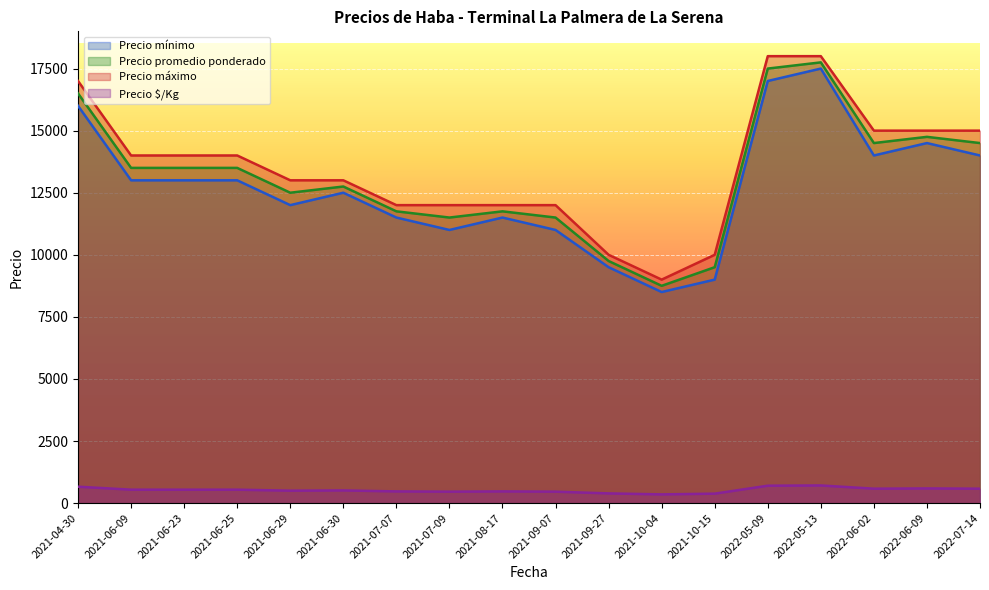

Where is Precio mínimo nearest to the value 13000?

2021-06-09